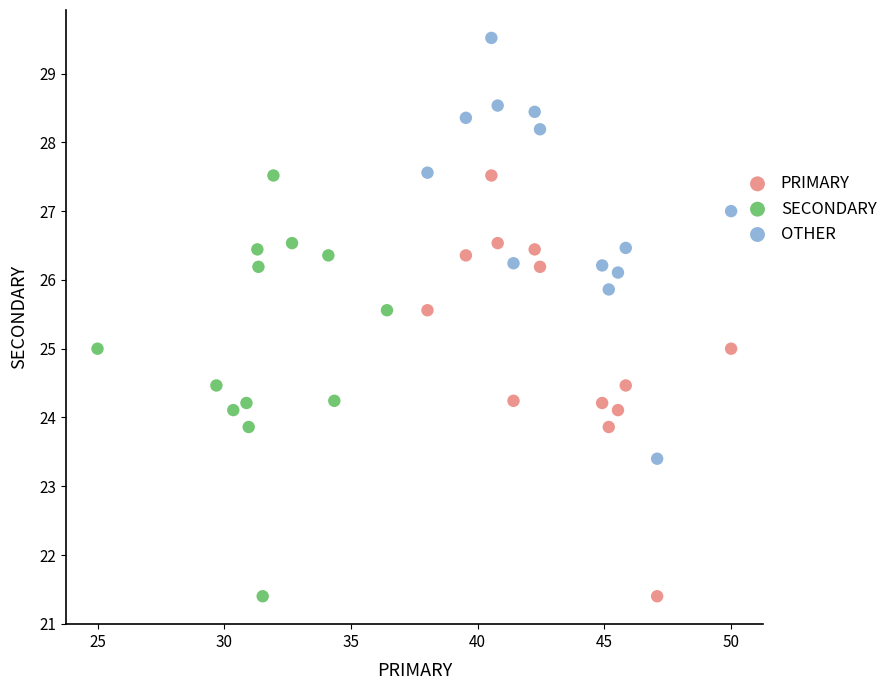

Which series reaches the maximum Y coordinate?

OTHER